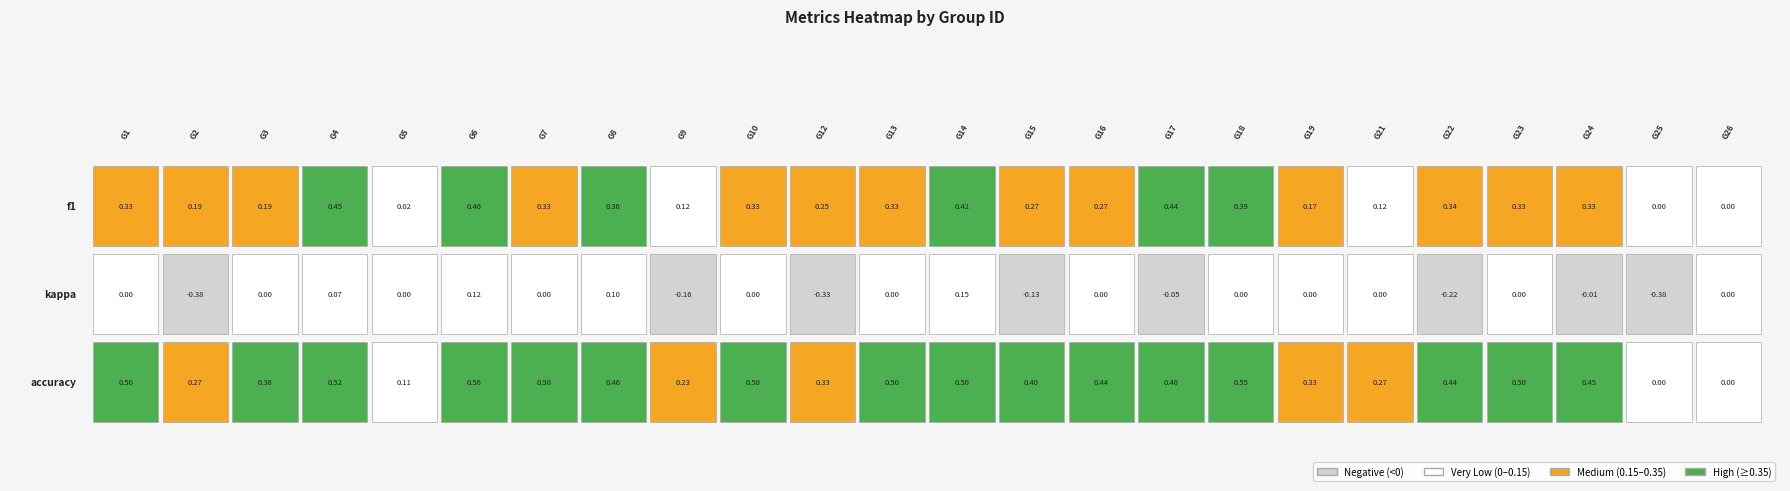

The kappa series shows -0.2 at 9. True or false?

True